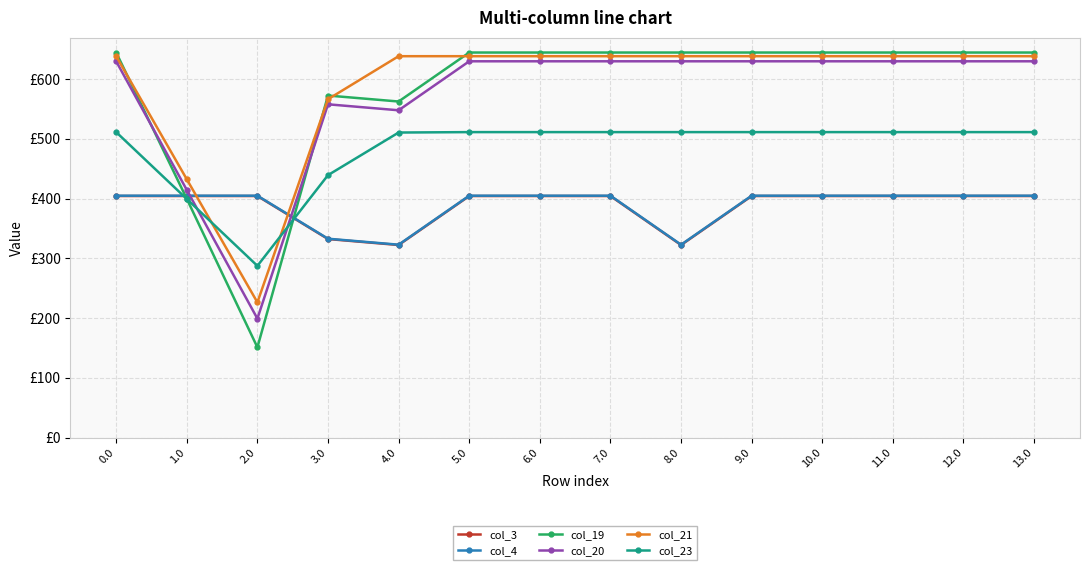

Which series ends up on top after the final intersection of col_23 and col_4?

col_23